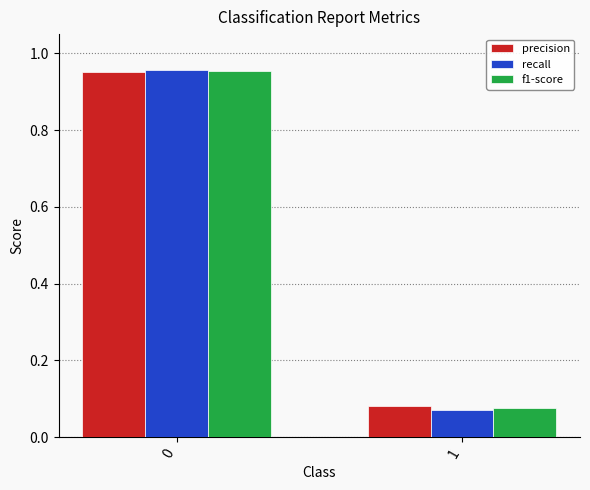

What are all the series names shown in the legend?

precision, recall, f1-score